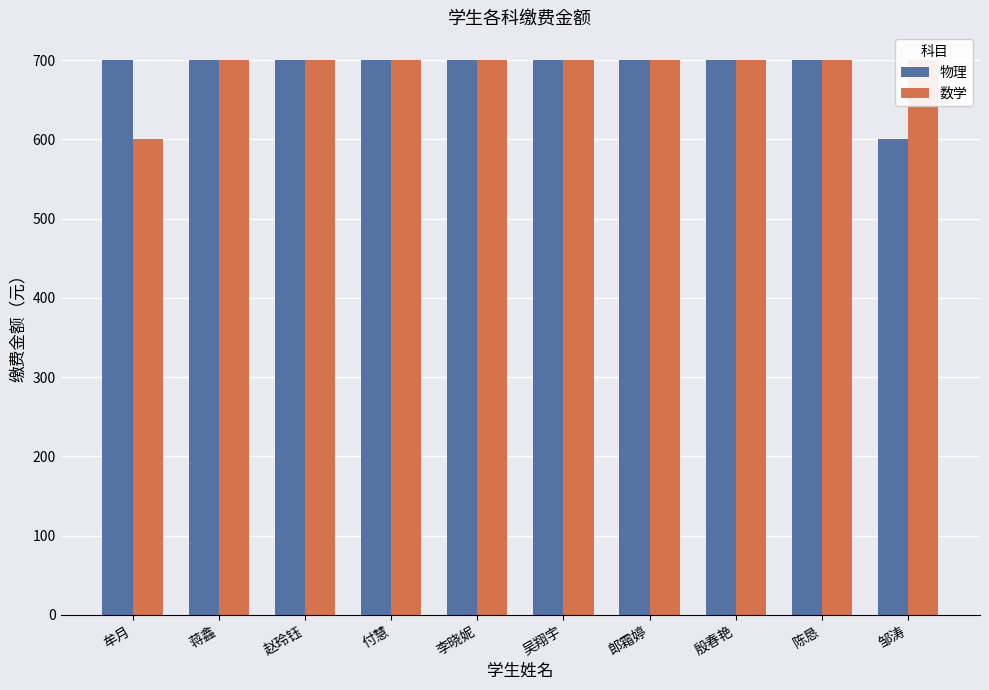

How many bars are there in each group?

2